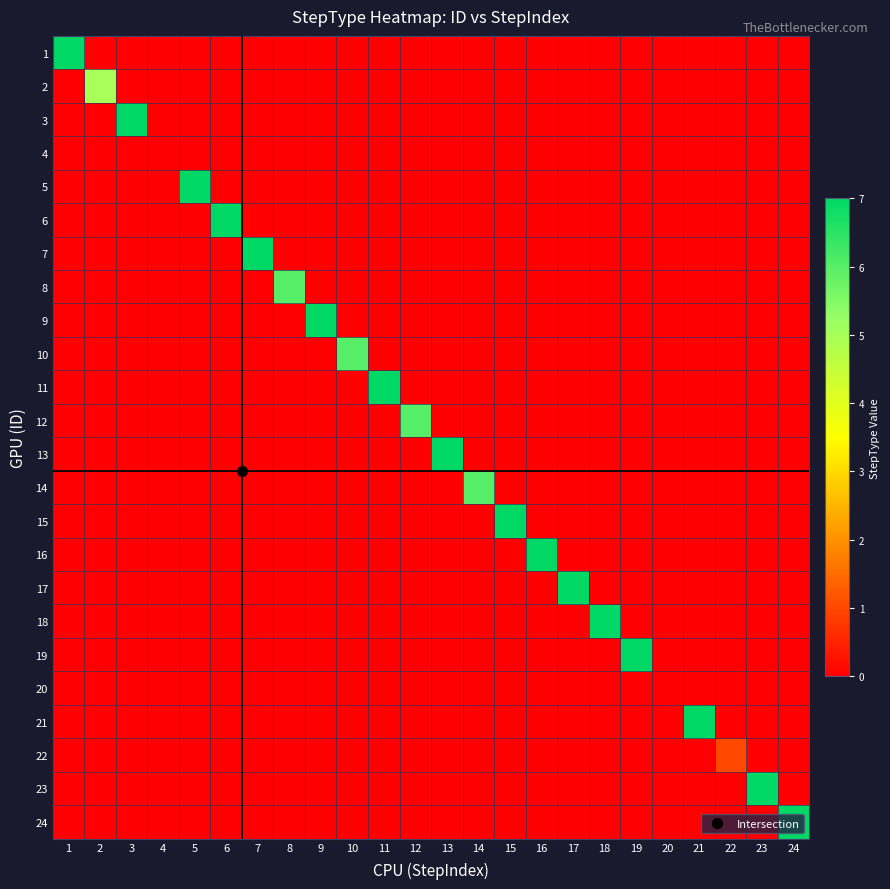

What is the total value across all series at 24?

7